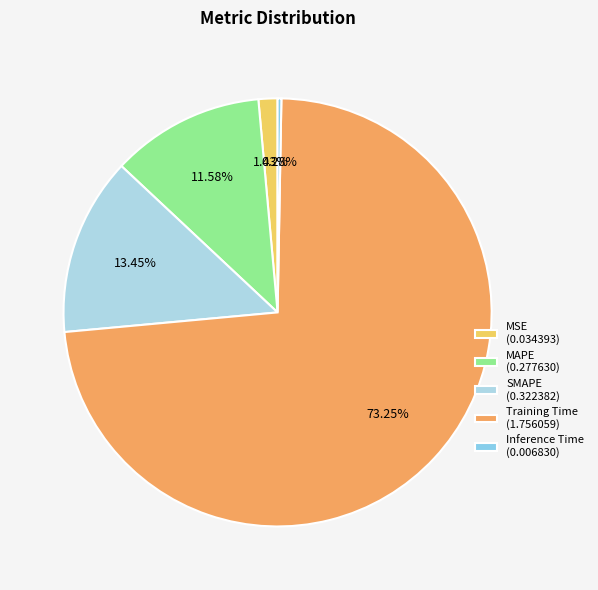

Which category has the biggest portion of the pie?

Training Time